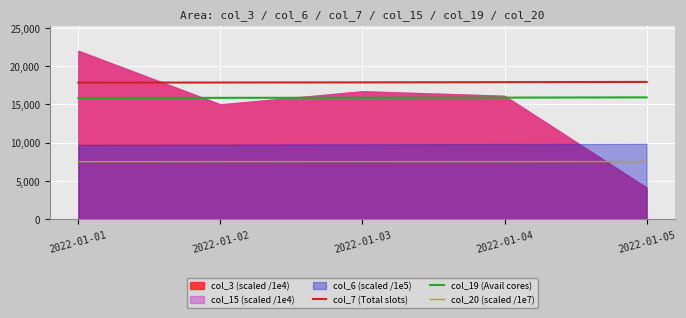

True or false: col_19 (Avail cores) and col_20 (scaled /1e7) intersect in this chart.

False